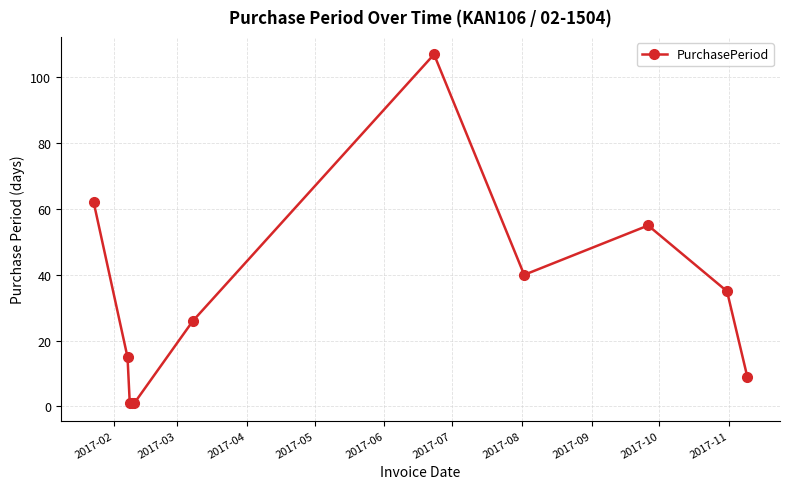

True or false: the data has more than 0 interior local peaks.

True